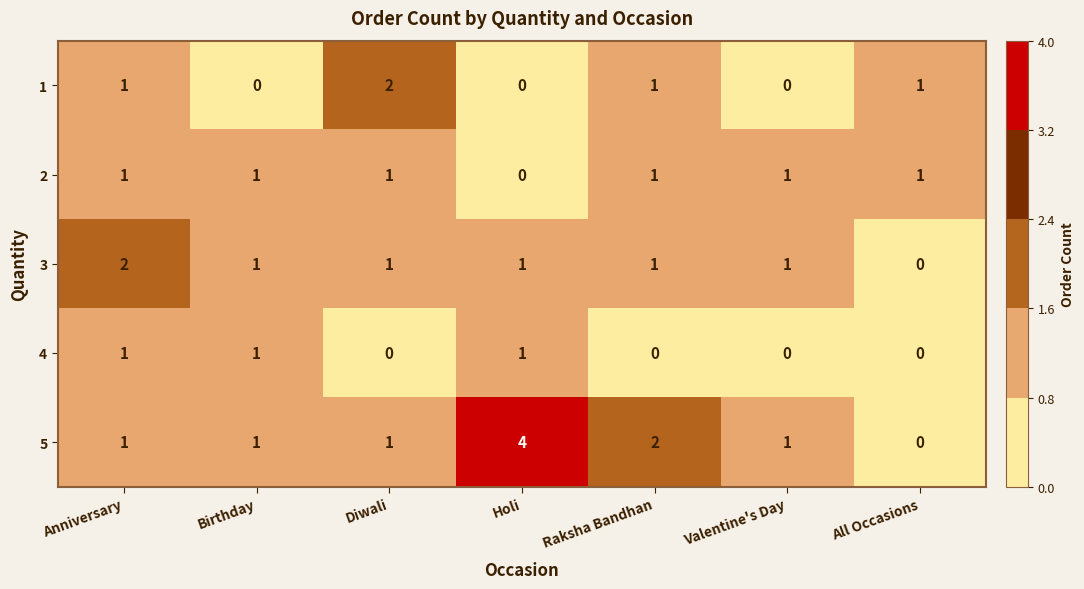

Which series has the largest total across all categories?

5